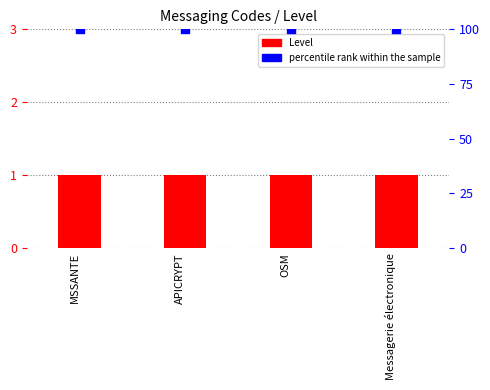

At how many categories does at least one series exceed 78?

4